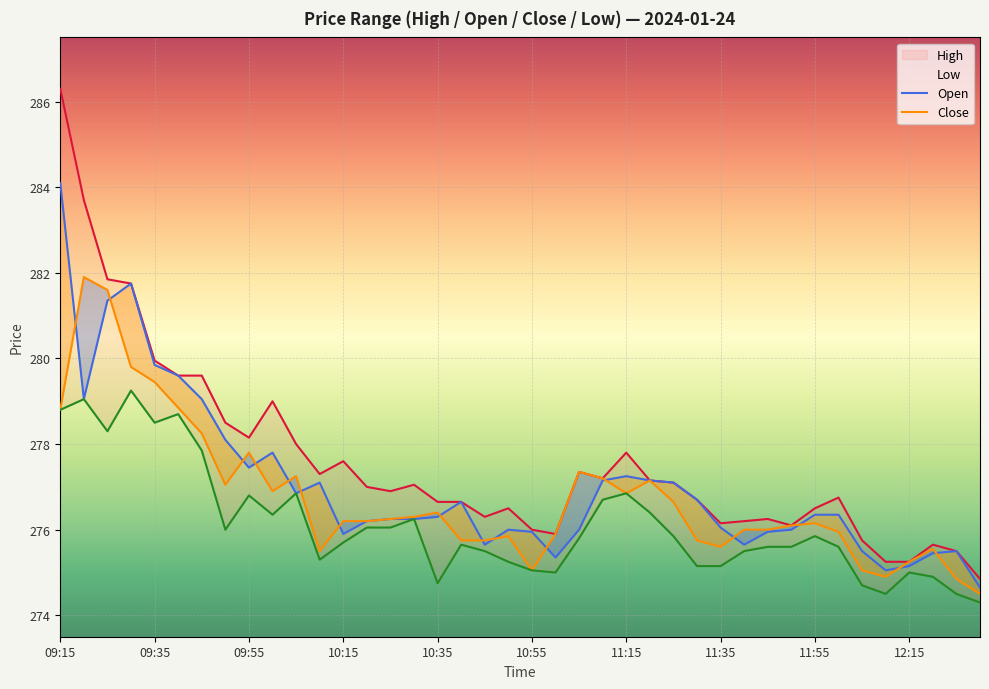

At which category does the chart reach its minimum across all series?

39